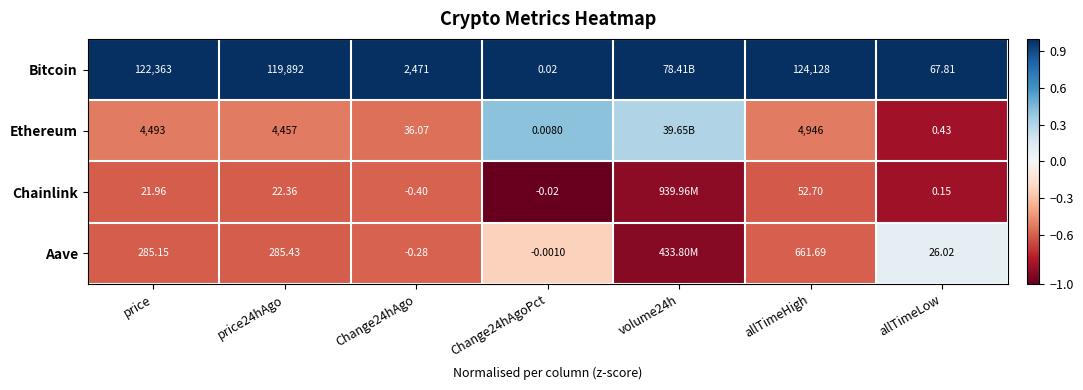

At price24hAgo, list the series in order from largest to smallest.

Bitcoin, Ethereum, Aave, Chainlink